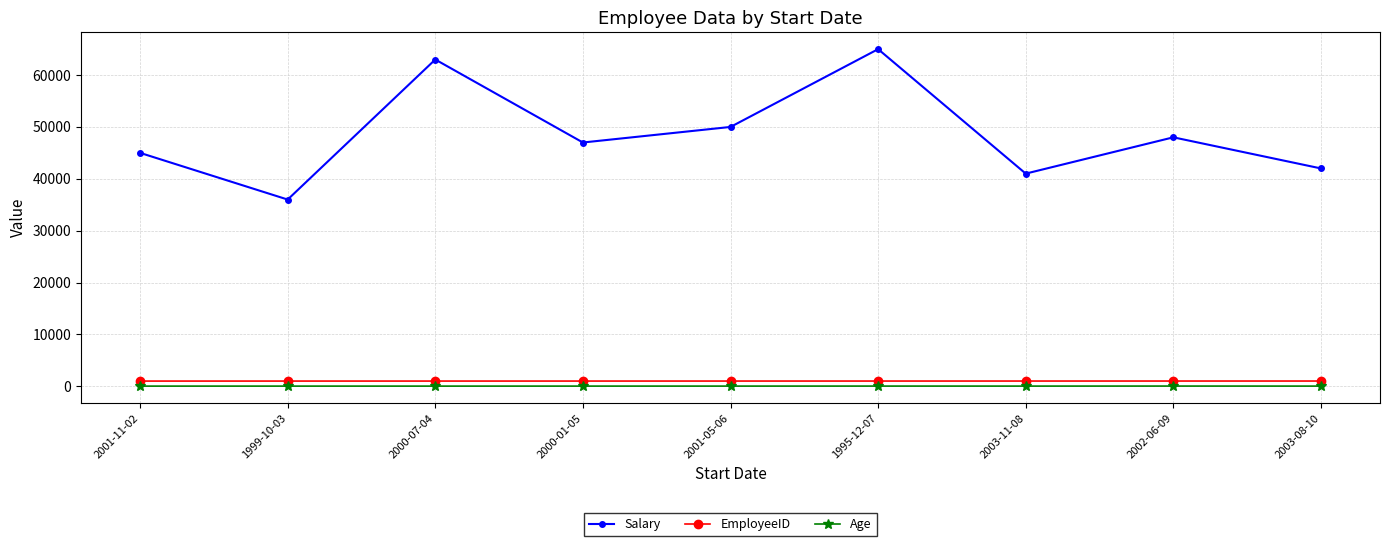

True or false: EmployeeID and Salary intersect in this chart.

False